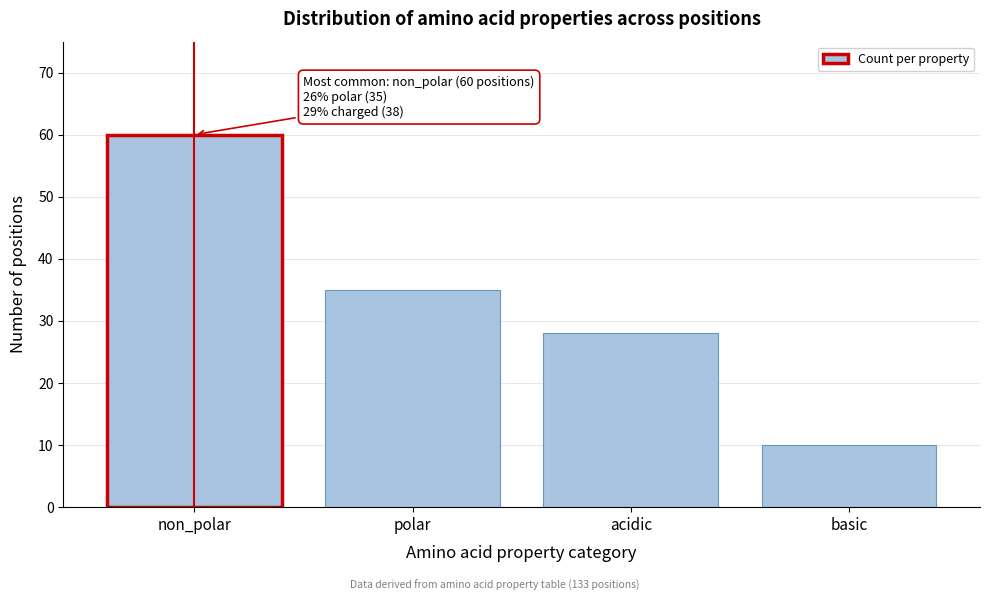

Reading left to right, list all the values displayed in this chart.

60	35	28	10